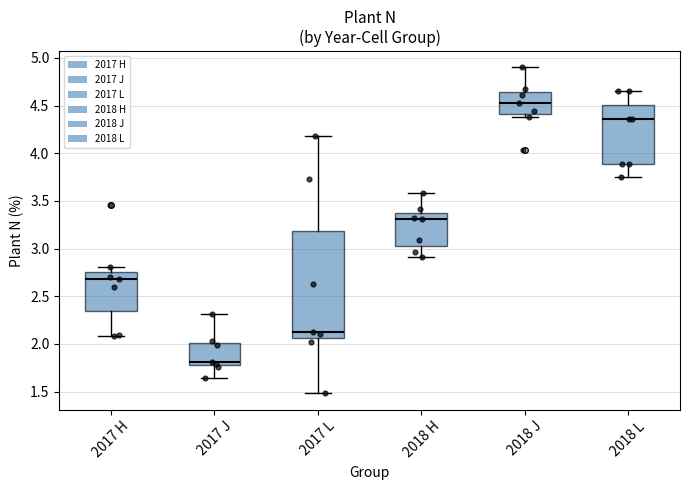

Reading left to right, read every box against the y-axis: the position of its median line, the range the box covers, and the ends of its whiskers. The values are not printed on the chart, so give them approximately, as read against the axis.

2017 H: median 2.70, box 2.35 to 2.75, whiskers 2.10 to 2.80
2017 J: median 1.80, box 1.75 to 2.00, whiskers 1.65 to 2.30
2017 L: median 2.10, box 2.05 to 3.20, whiskers 1.50 to 4.20
2018 H: median 3.30, box 3.05 to 3.35, whiskers 2.90 to 3.60
2018 J: median 4.55, box 4.40 to 4.65, whiskers 4.40 (just below the box's lower edge) to 4.90
2018 L: median 4.35, box 3.90 to 4.50, whiskers 3.75 to 4.65